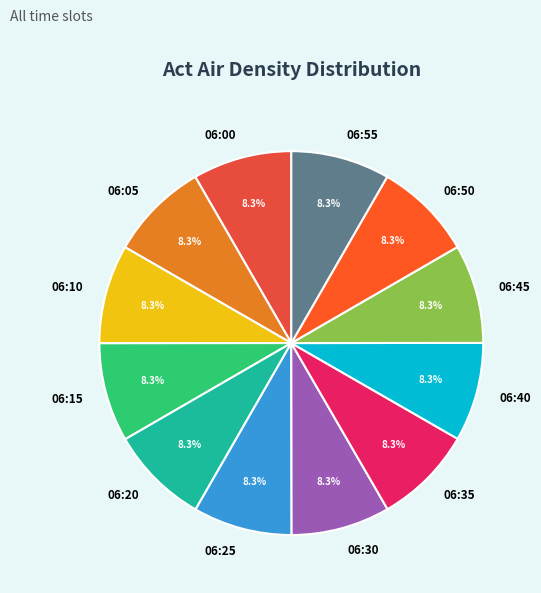

What percentage is the 06:30 slice, to the nearest percent?

8%